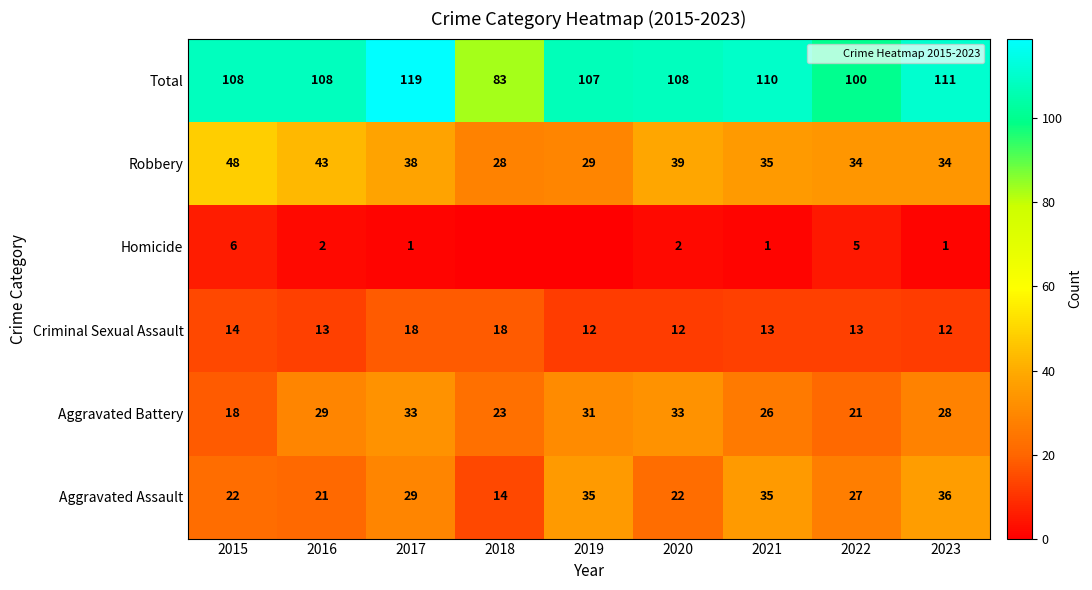

At which label does Aggravated Assault reach its minimum?

2018